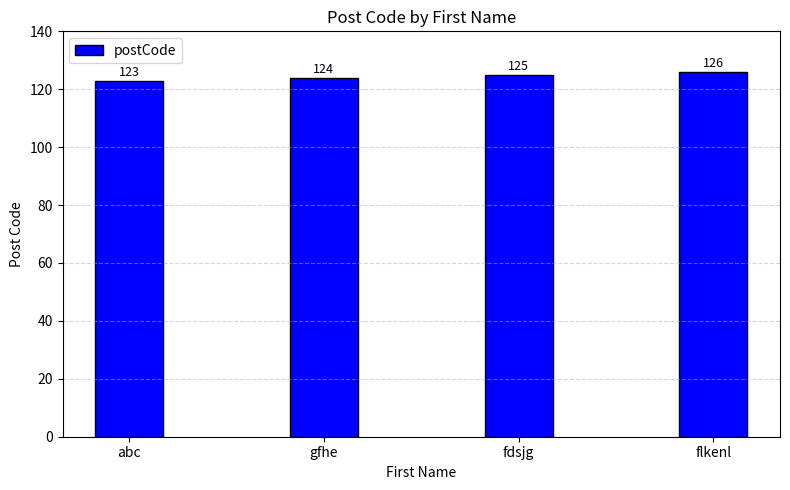

At which label is the value closest to 124?

gfhe